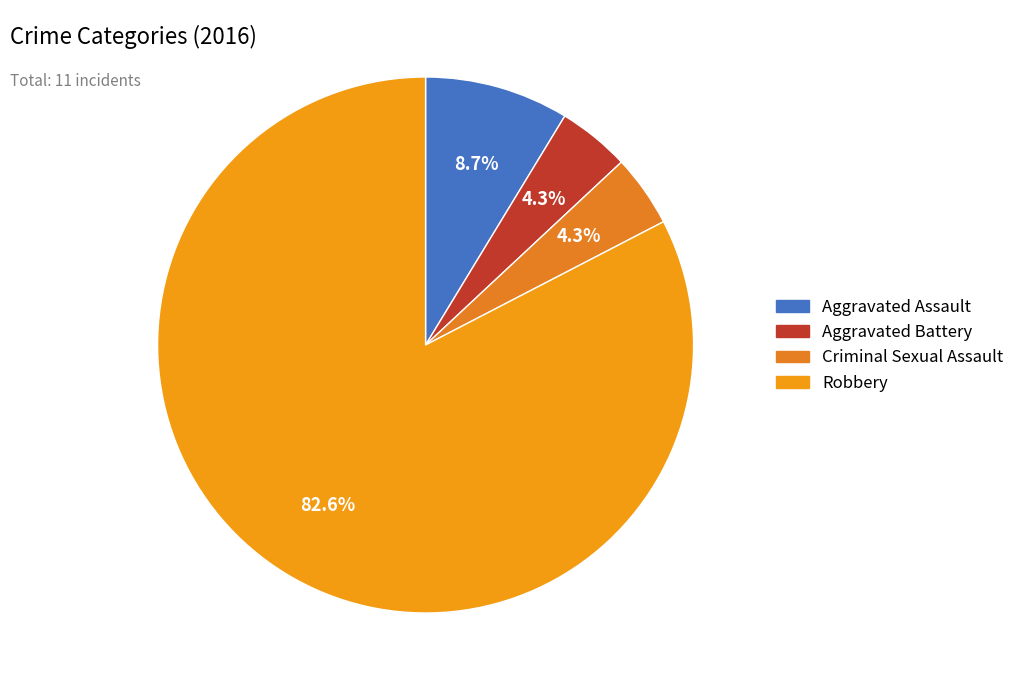

Which category has the biggest portion of the pie?

Robbery